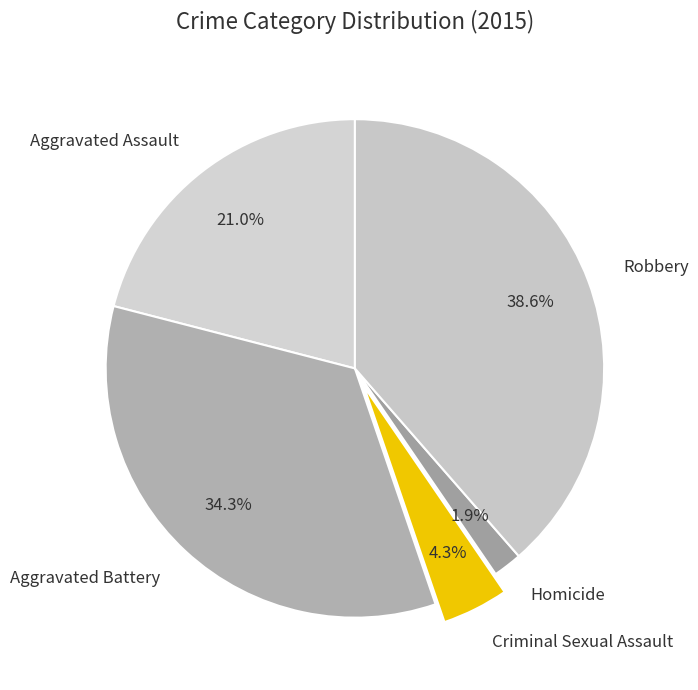

Is there a majority slice in this chart?

No